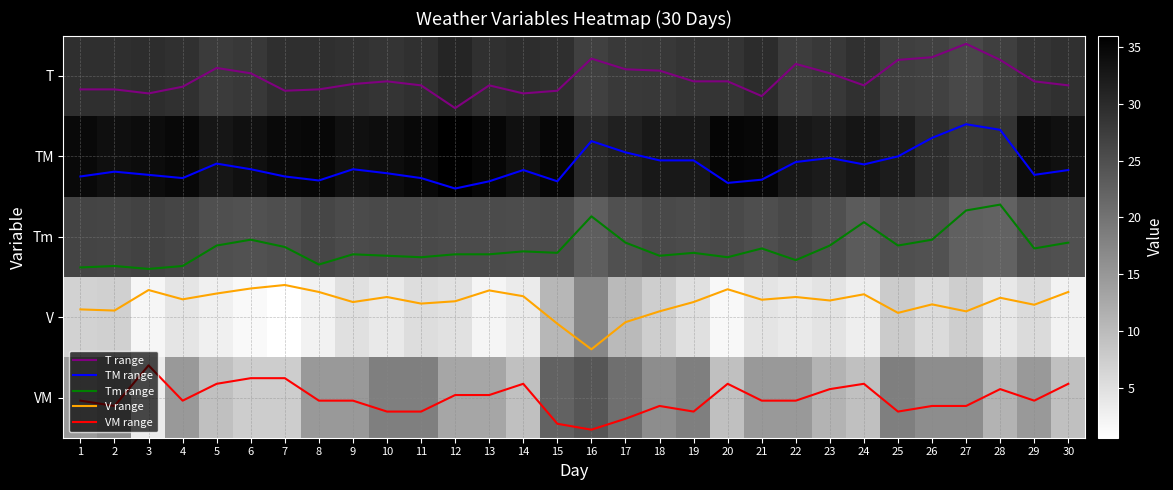

How many data points in TM range are above 1?

24